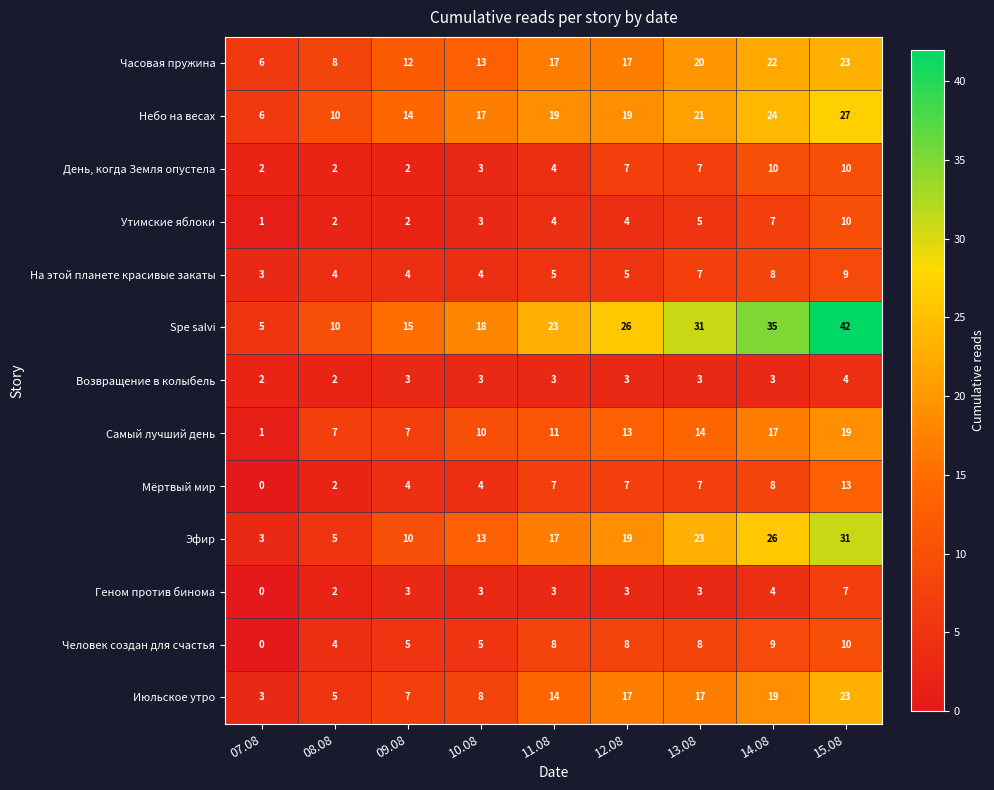

Count the number of categories in the chart.

9